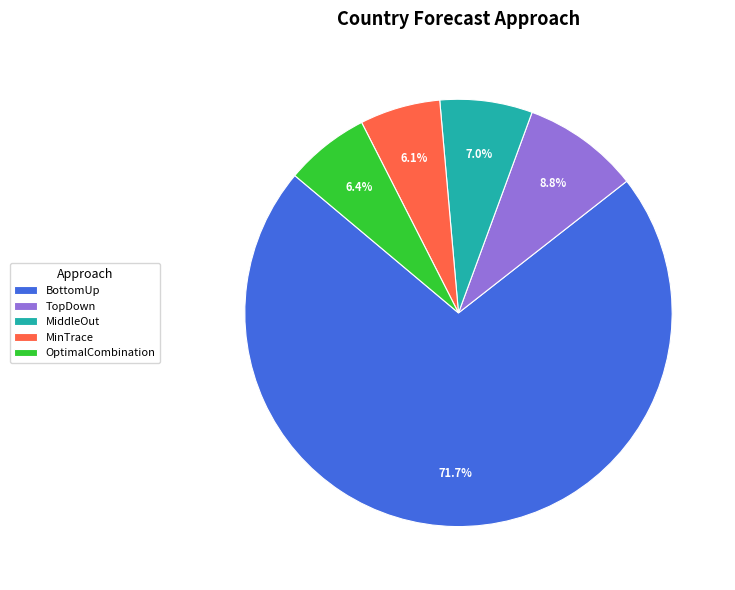

To the nearest percent, what is the combined percentage of TopDown and MinTrace?

15%